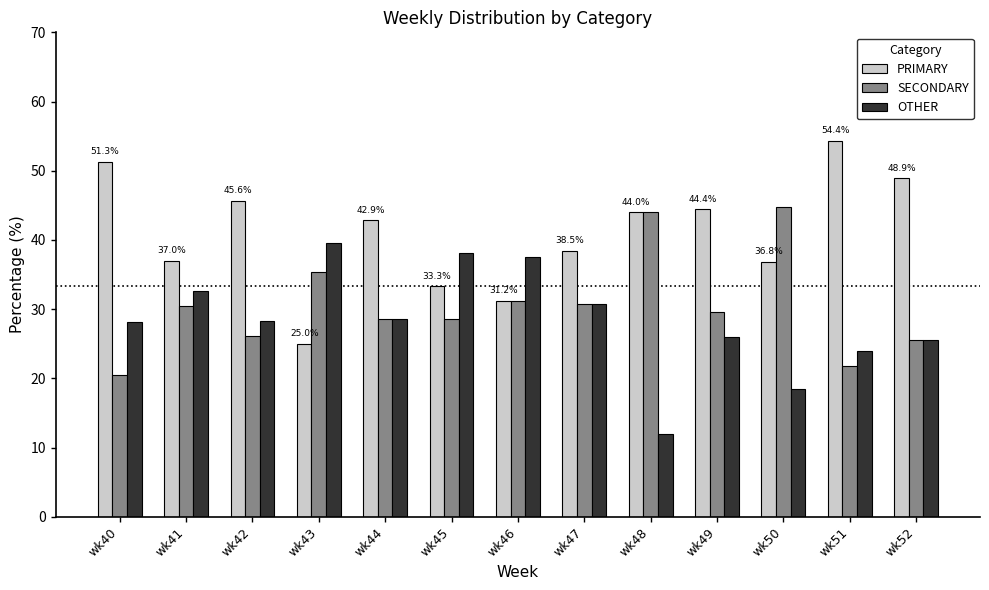

The PRIMARY series shows 51.3 at wk40. True or false?

True